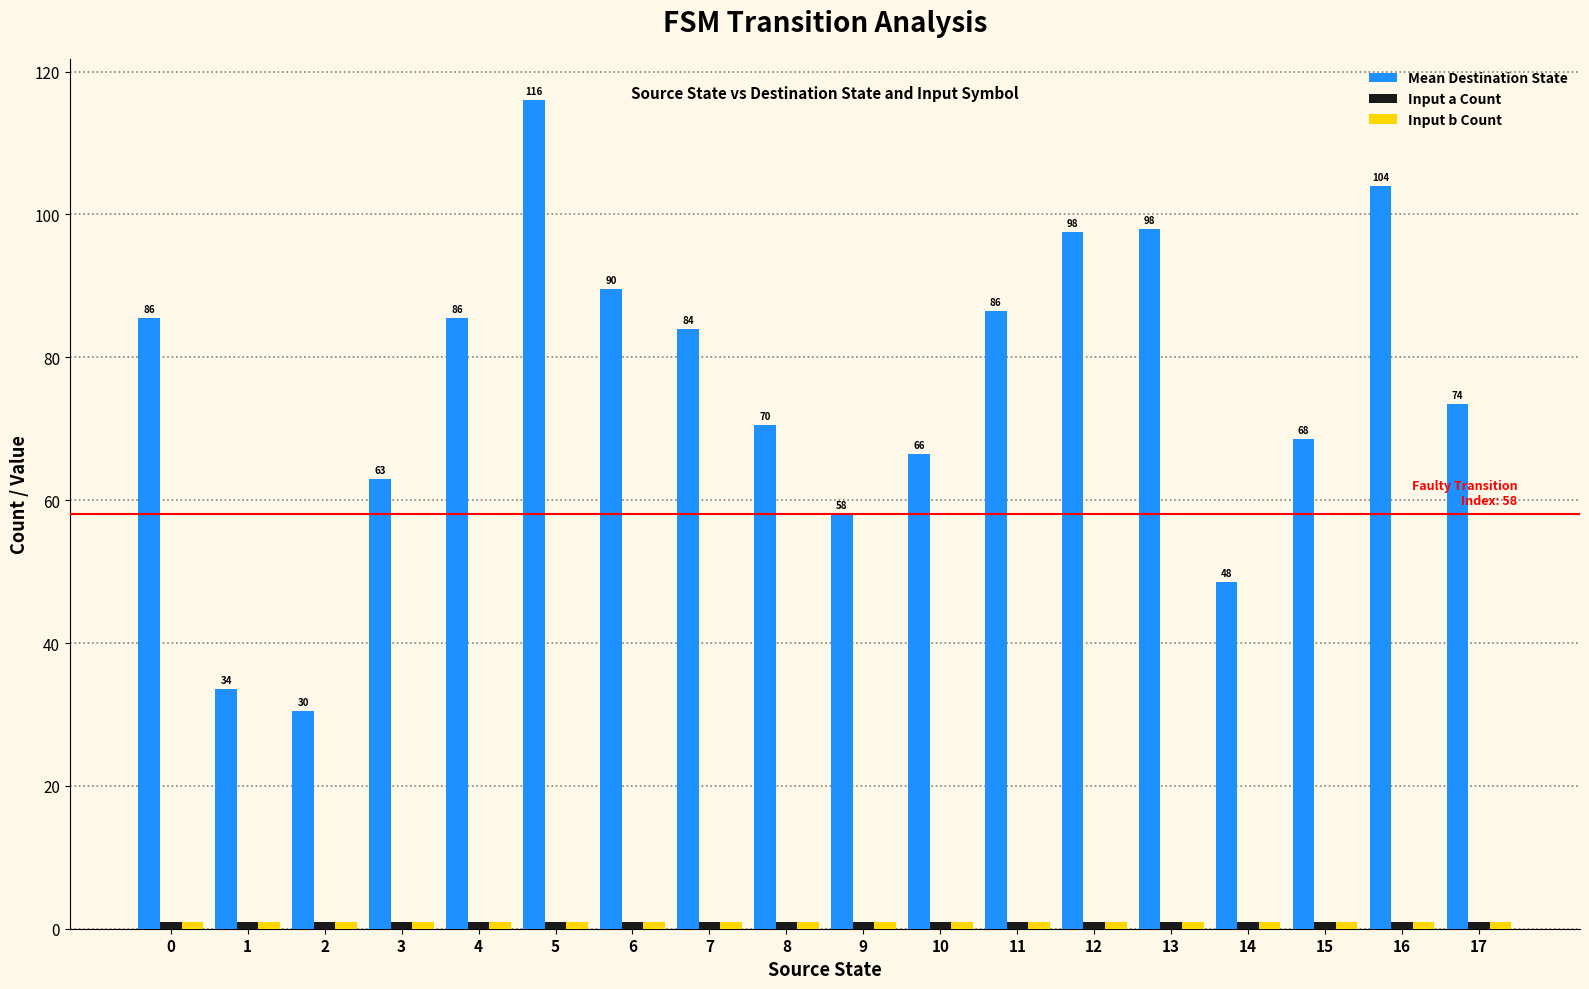

How many data points does each series have?

18